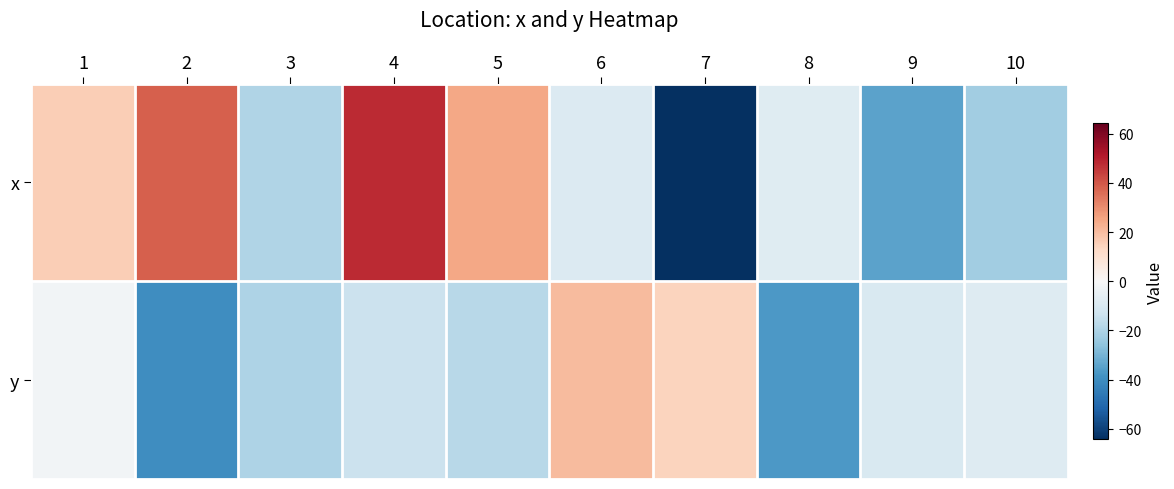

Reading right to left, list all the values displayed in this chart.

x: 10=-22.3	9=-34.4	8=-7.7	7=-64.3	6=-8.6	5=25.0	4=47.9	3=-19.4	2=38.4	1=15.9
y: 10=-8.5	9=-9.8	8=-36.9	7=14.3	6=20.2	5=-17.9	4=-13.7	3=-19.6	2=-39.7	1=-1.9